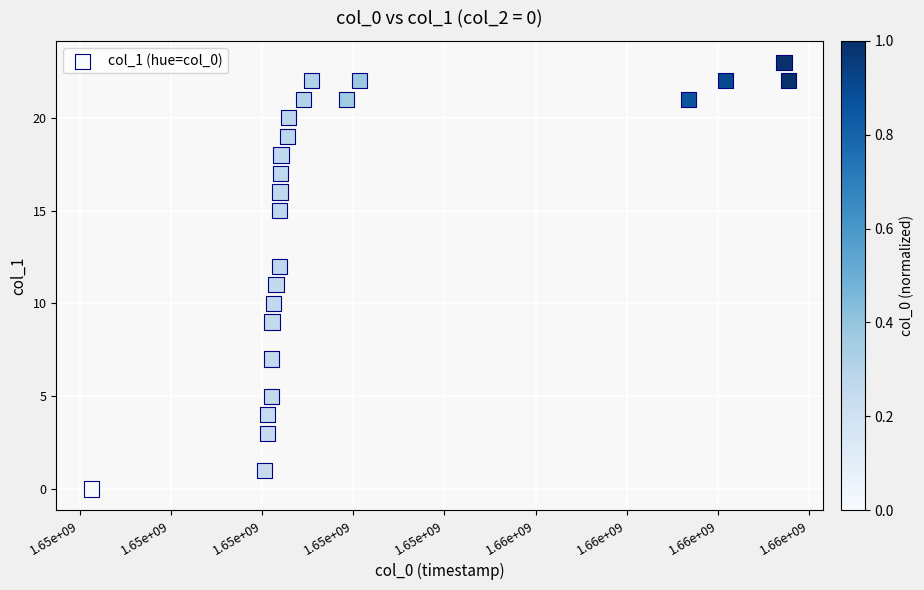

What is the range of Y values (max minus min)?

23